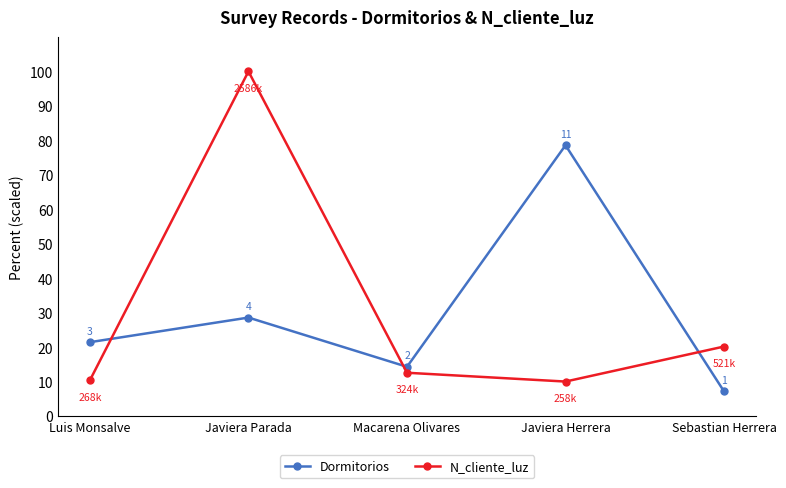

The N_cliente_luz series shows 6.8 at Macarena Olivares. True or false?

False